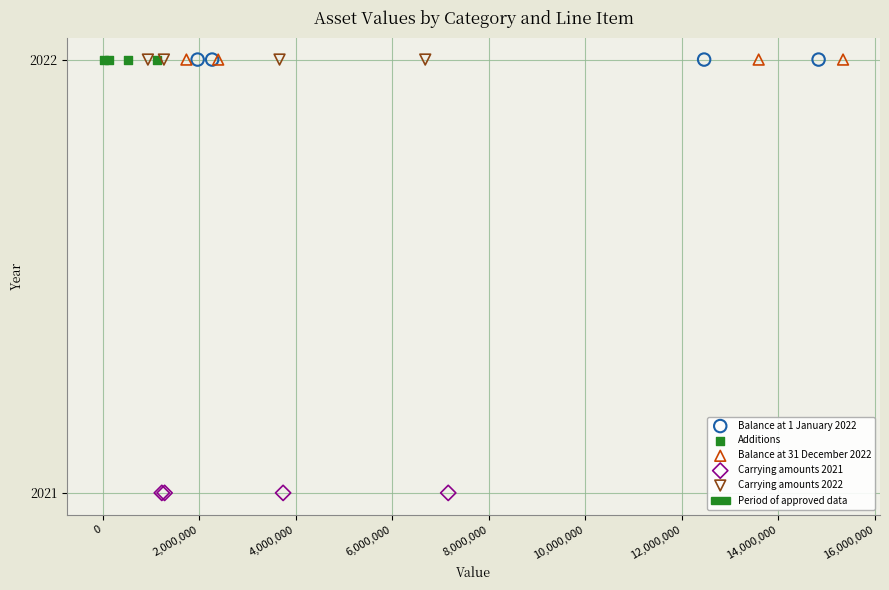

Which series contains the lowest Y value?

Carrying amounts 2021